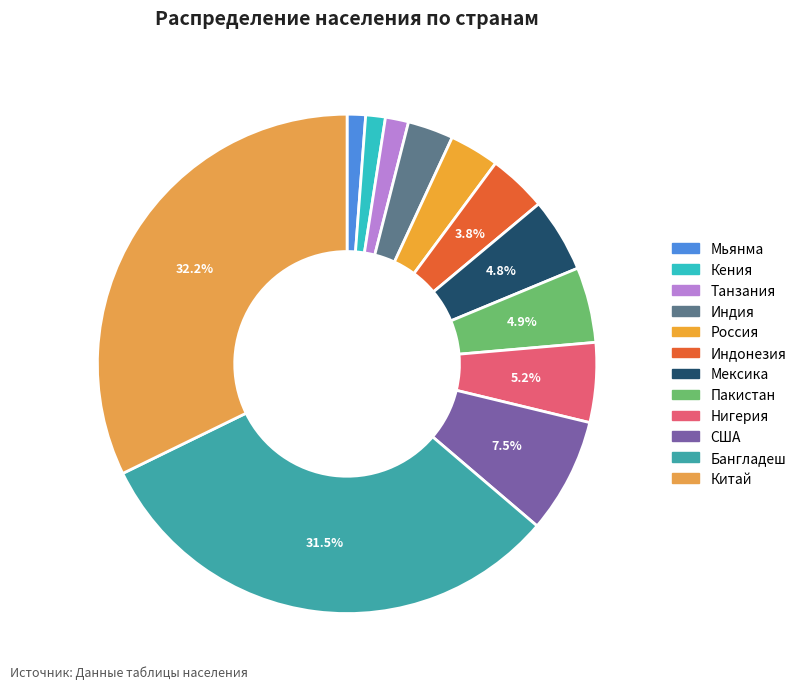

Rank the categories by value from highest to lowest.

Китай, Бангладеш, США, Нигерия, Пакистан, Мексика, Индонезия, Россия, Индия, Танзания, Кения, Мьянма